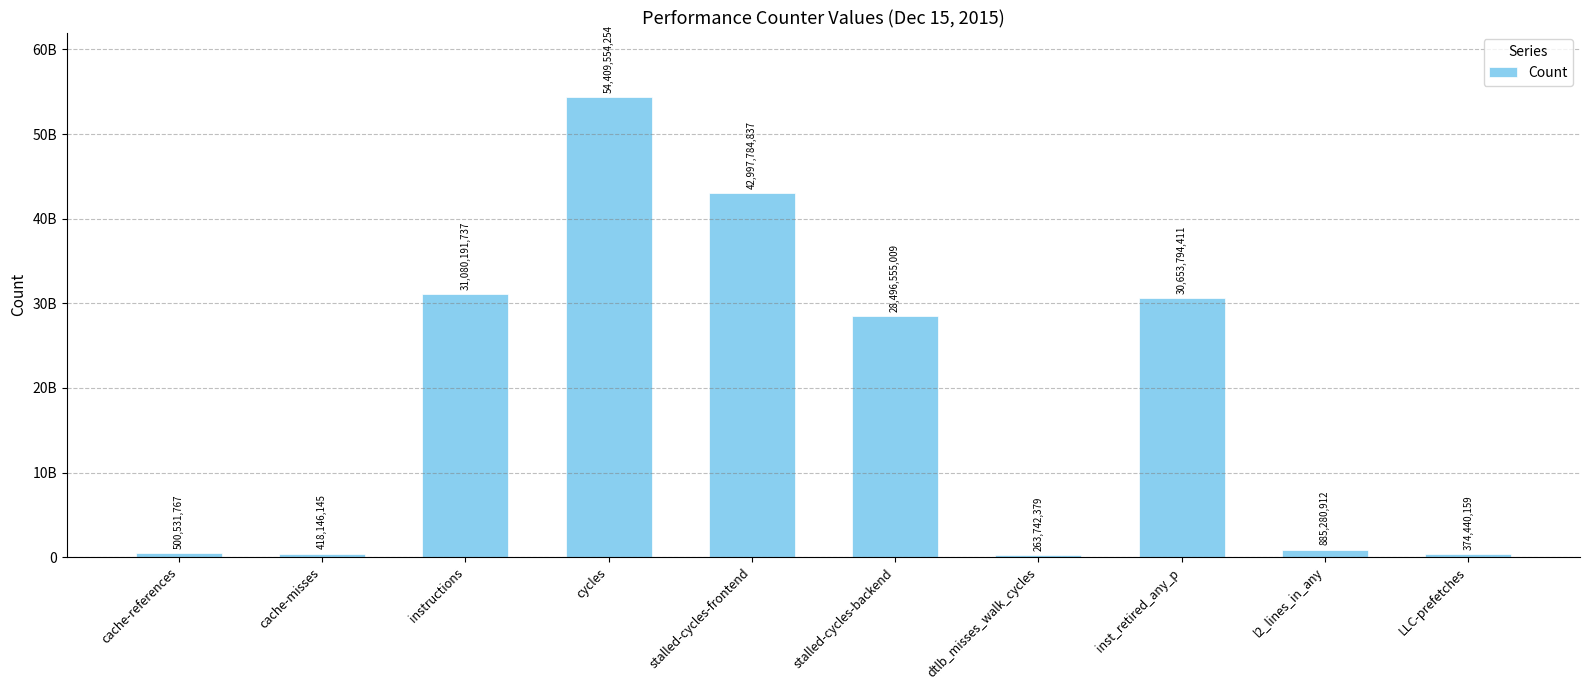

What is the label of the 8th bar from the left?

inst_retired_any_p